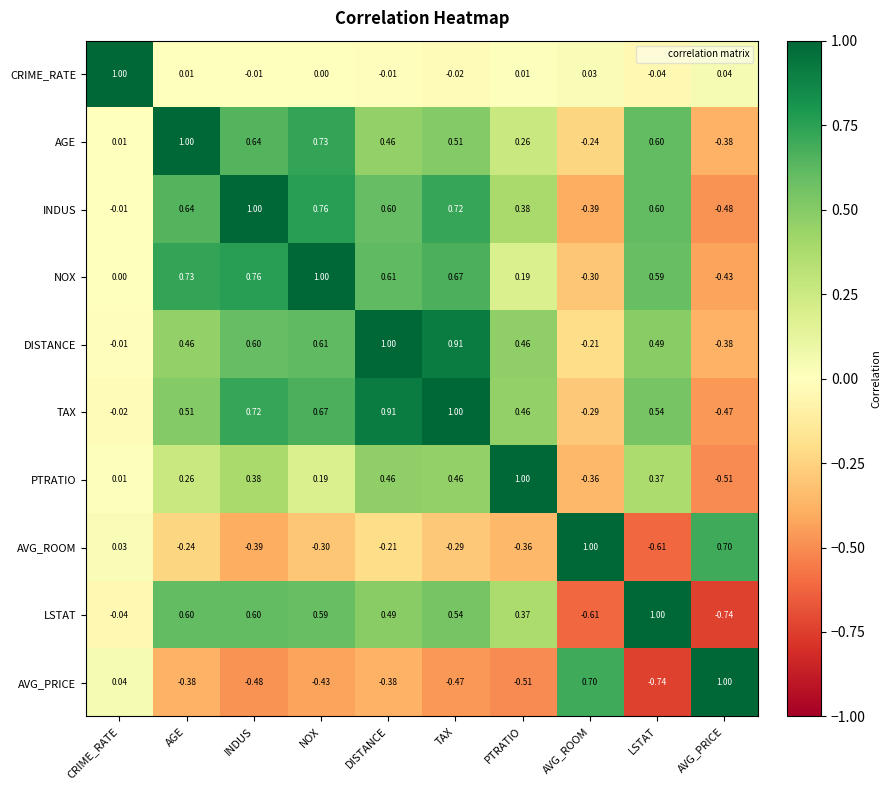

At which category is the sum across all series the highest?

TAX